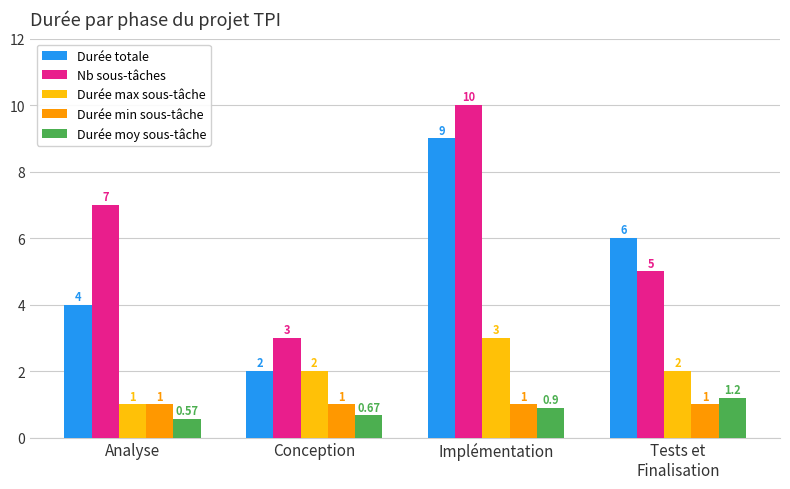

What is the approximate value of Durée max sous-tâche at Tests et
Finalisation?

2.0